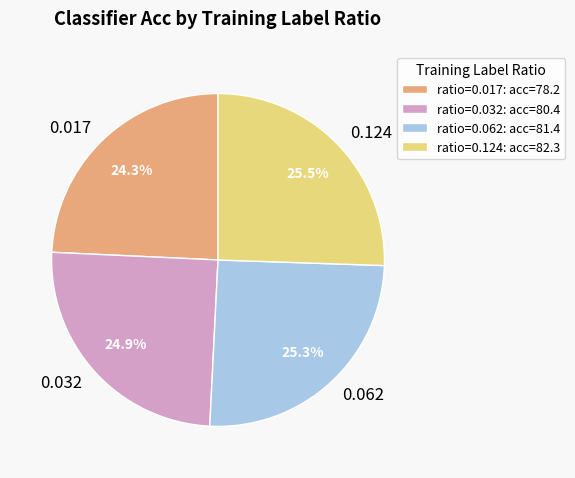

Which has a higher value, 0.124 or 0.017?

0.124